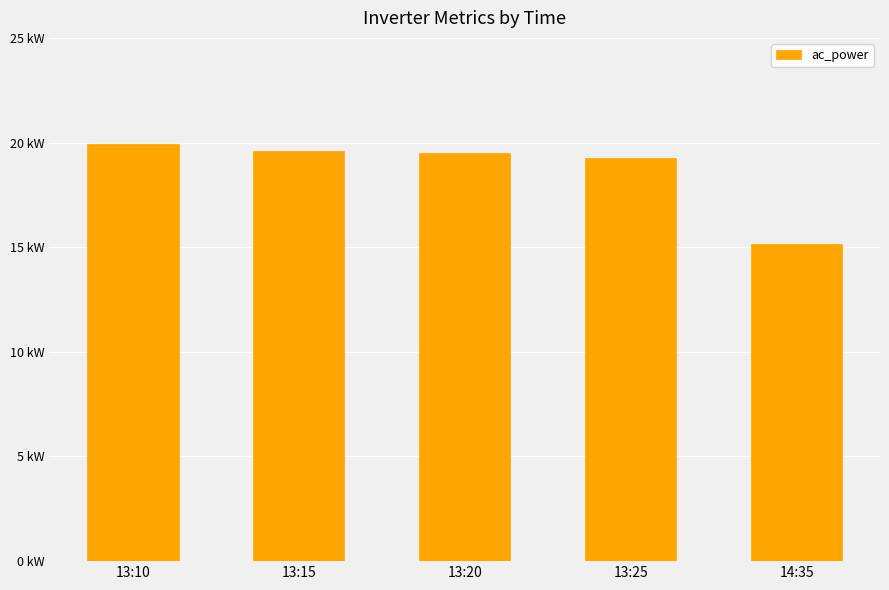

Are the bars horizontal?

No